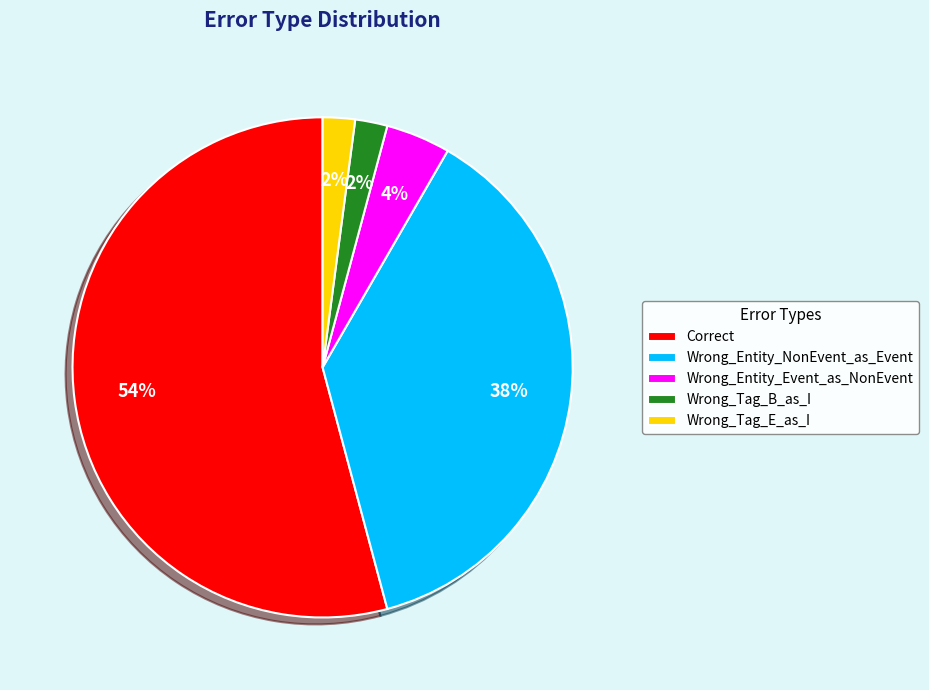

Count the number of slices in the pie.

5